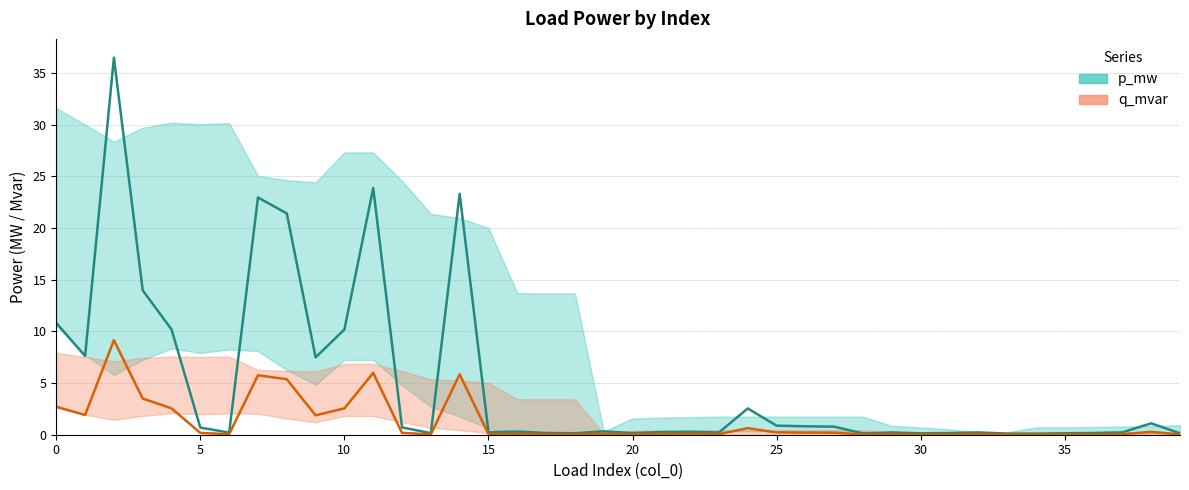

Which label corresponds to the largest value in the chart?

2